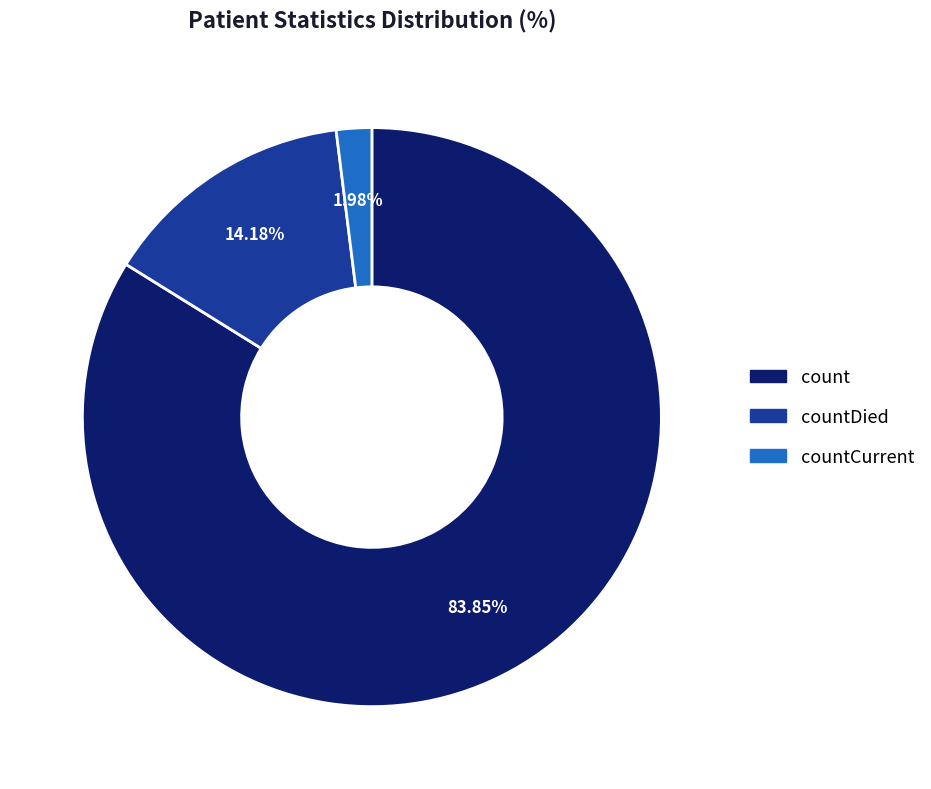

Is there a majority slice in this chart?

Yes